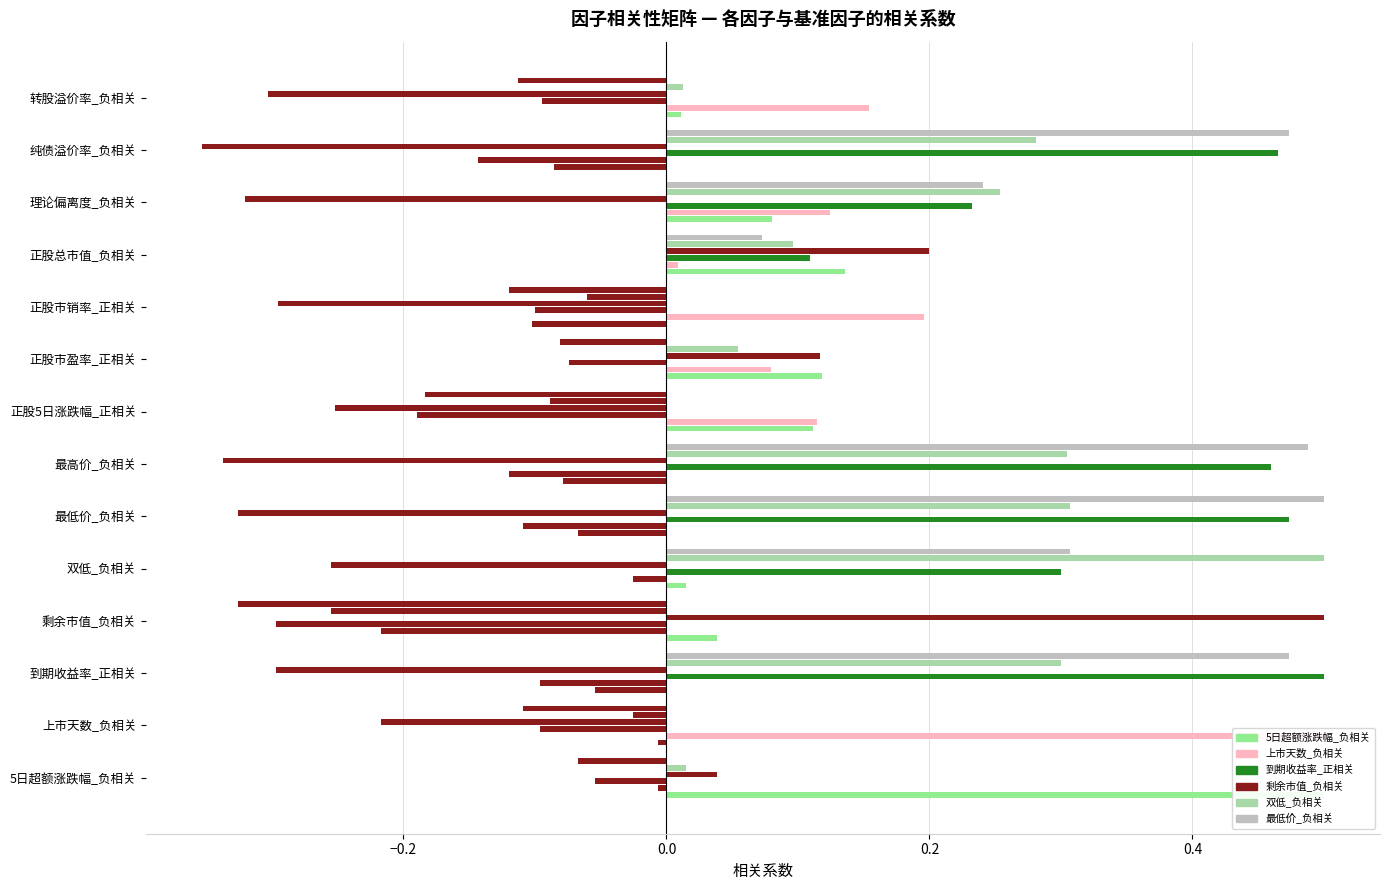

Does the chart contain stacked bars?

No